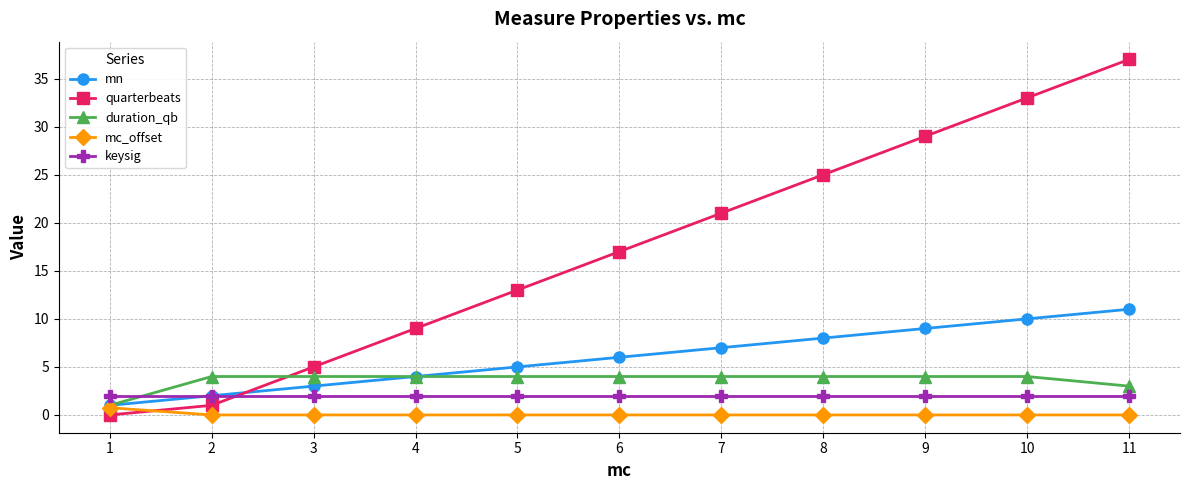

What is the spread (max minus min) of values at 2?

4.0